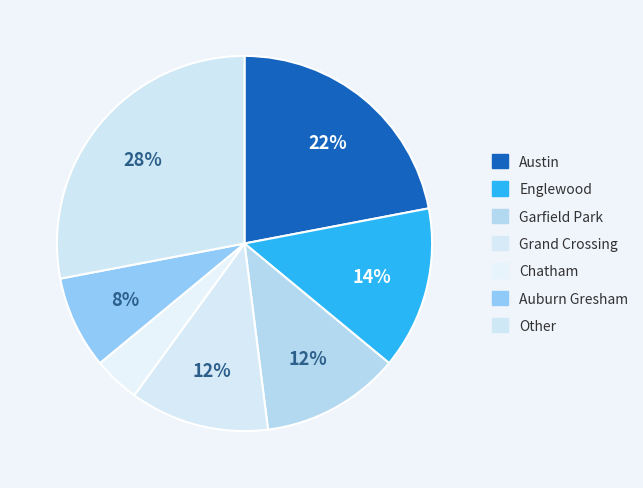

Is there a majority slice in this chart?

No